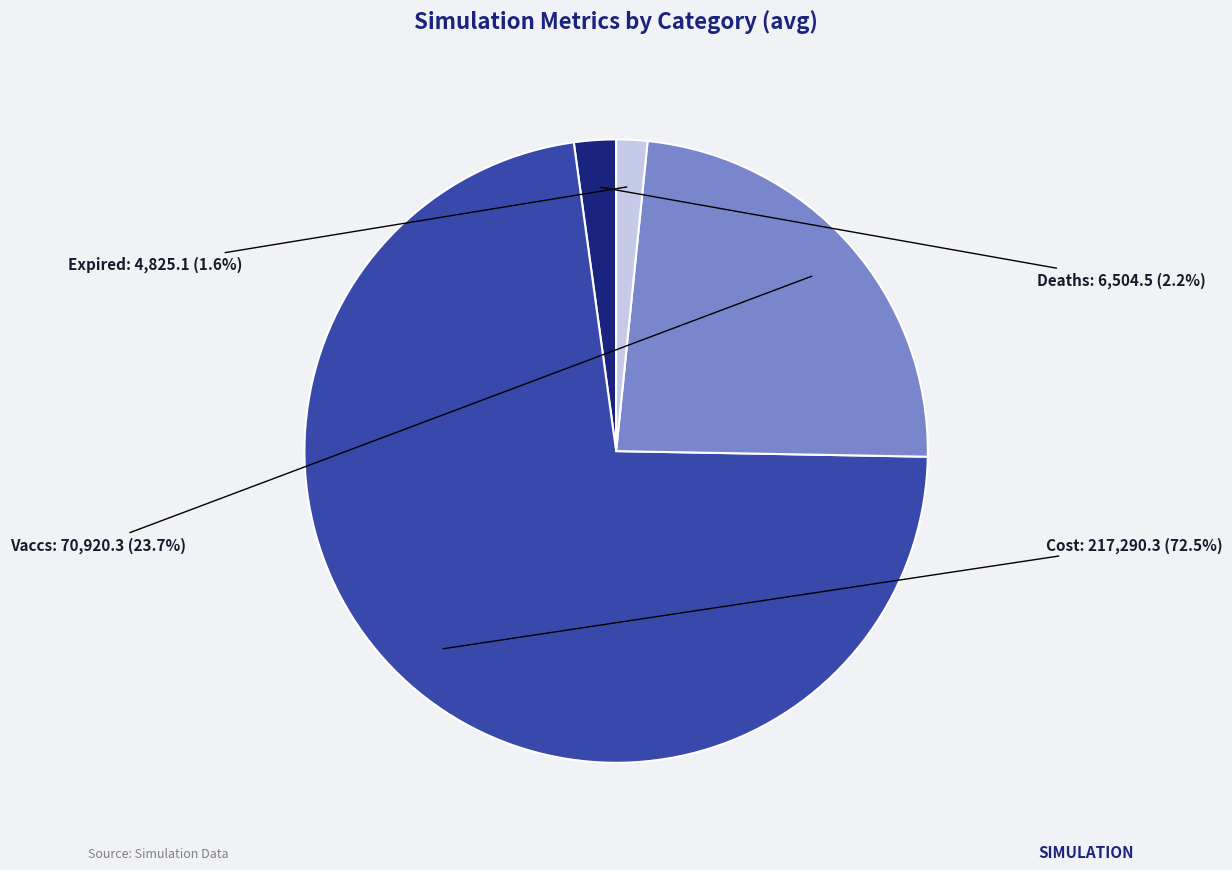

Is the sum of Expired and Vaccs greater than half?

No